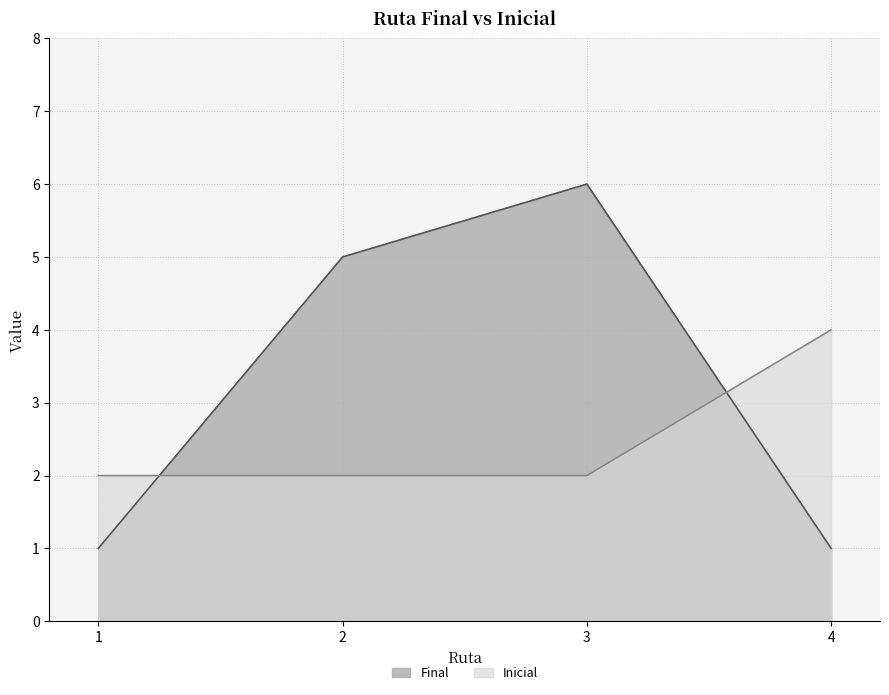

What is the sum of all Inicial values?

10